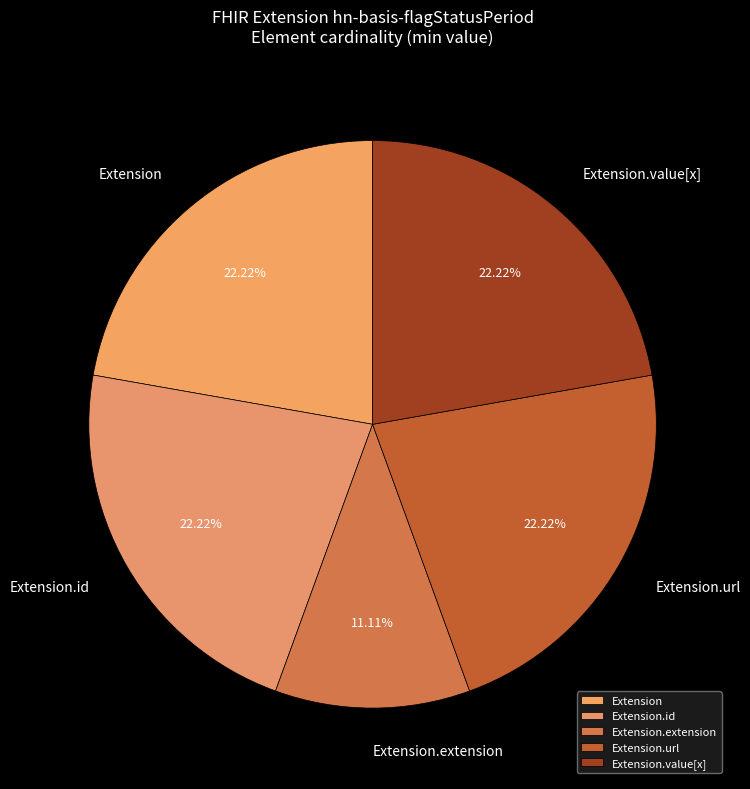

What is the total percentage of Extension.url and Extension.value[x]?

44.4%